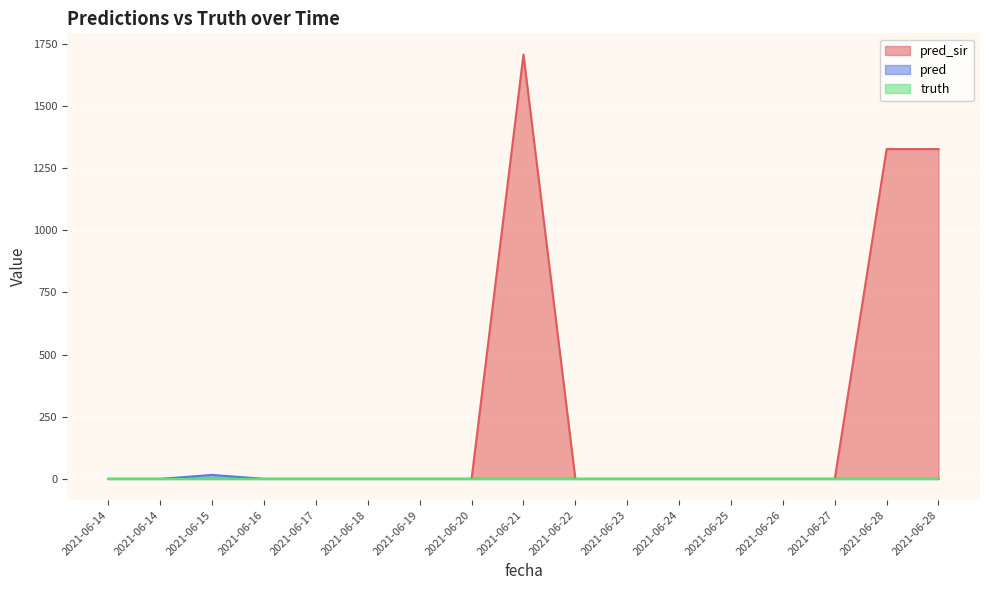

Between 2021-06-25 and 2021-06-28, which is larger?

2021-06-28